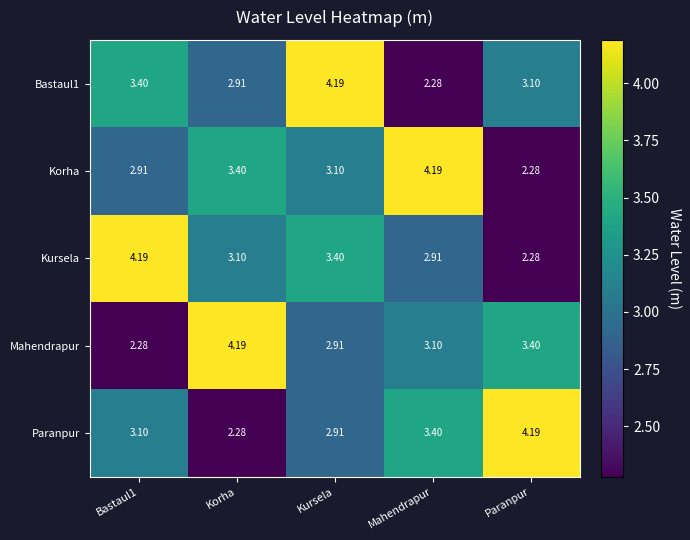

Between Korha and Mahendrapur, which series saw the biggest shift?

Paranpur